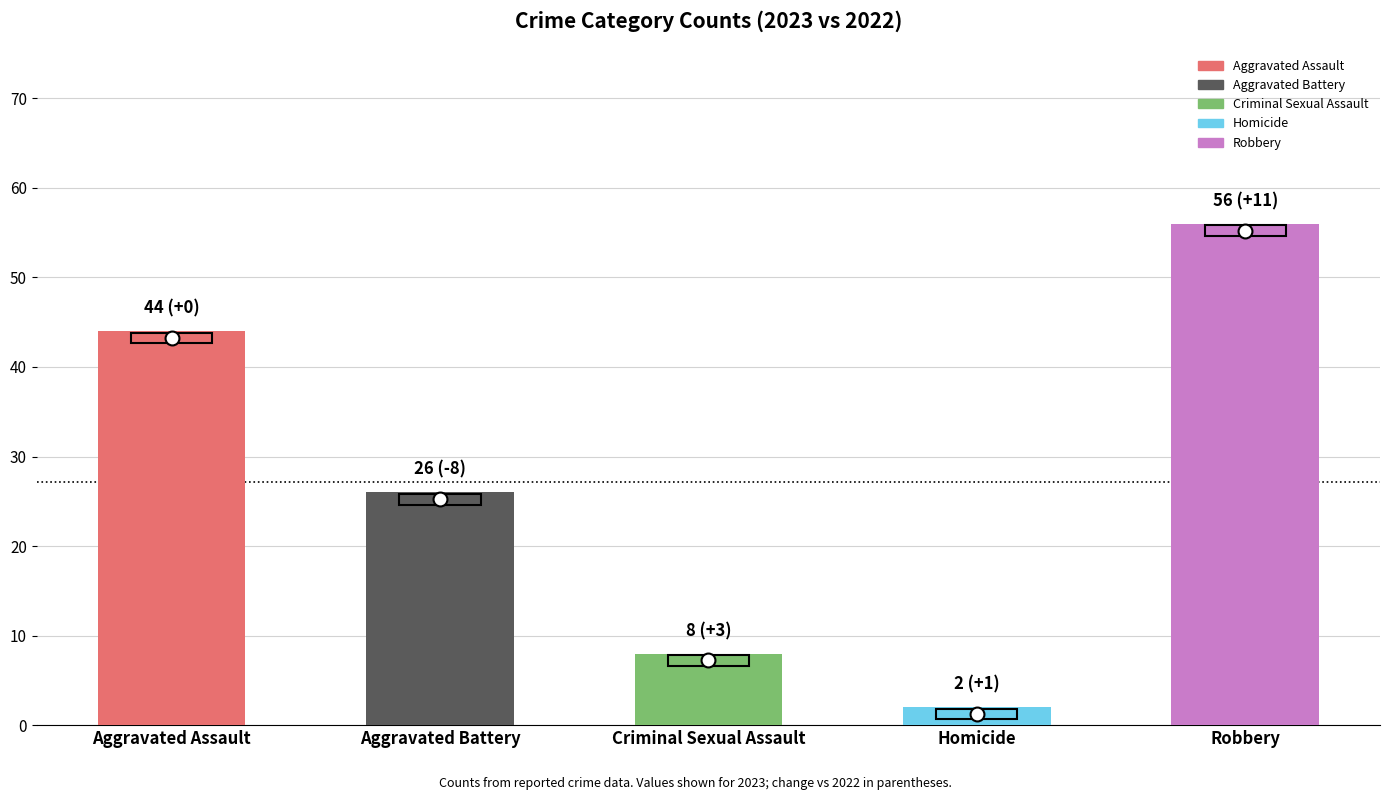

How many distinct data groups are displayed?

1